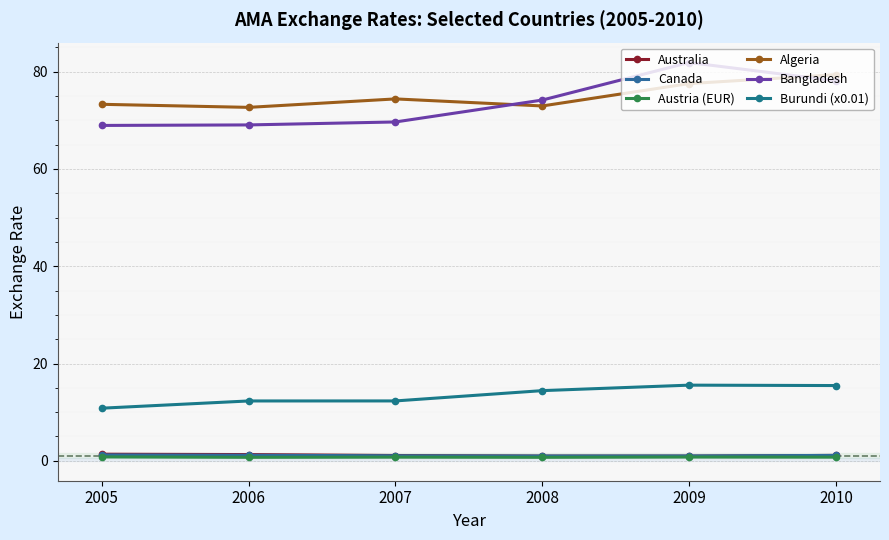

True or false: Austria (EUR) and Bangladesh intersect in this chart.

False